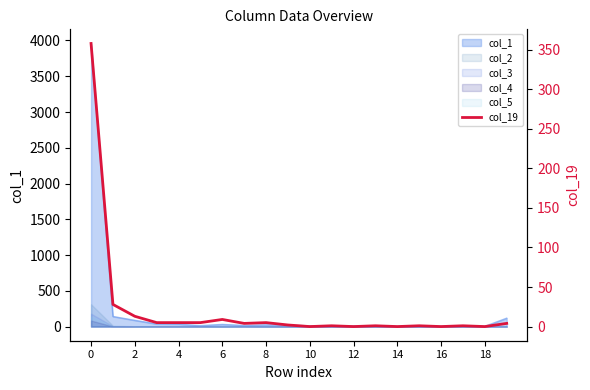

Does the chart display data point markers on the line(s)?

No